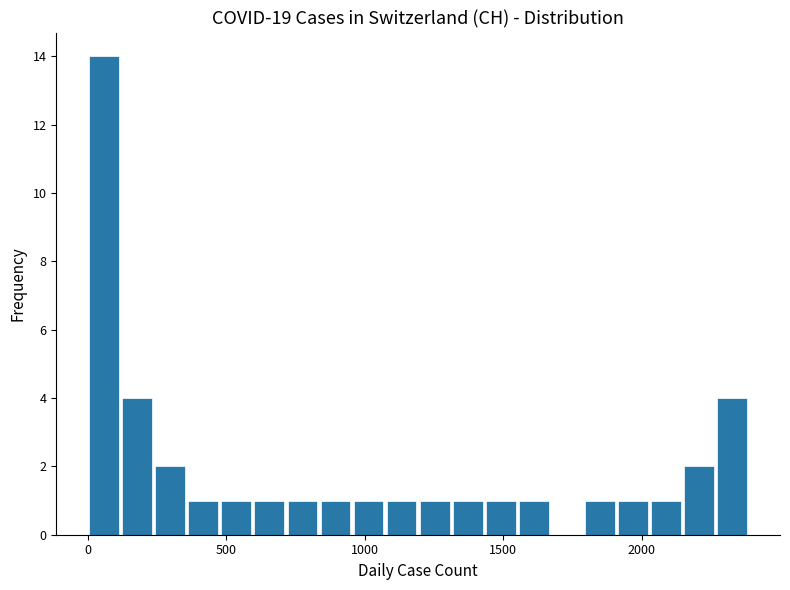

Around what value on the x-axis is the tallest bar? Give the approximate position of its centre, as read against the axis.

50